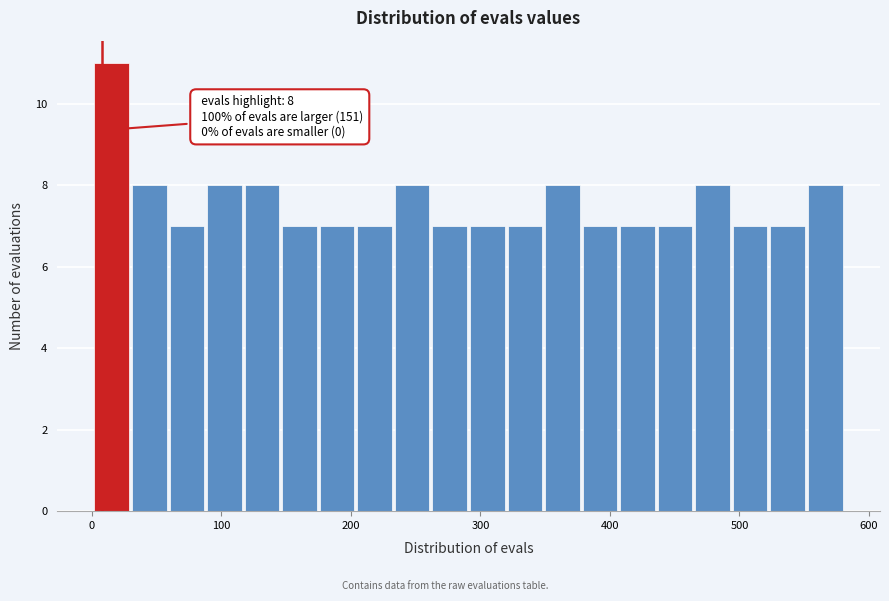

Read against the x-axis, roughly where is the centre of the tallest bar?

20